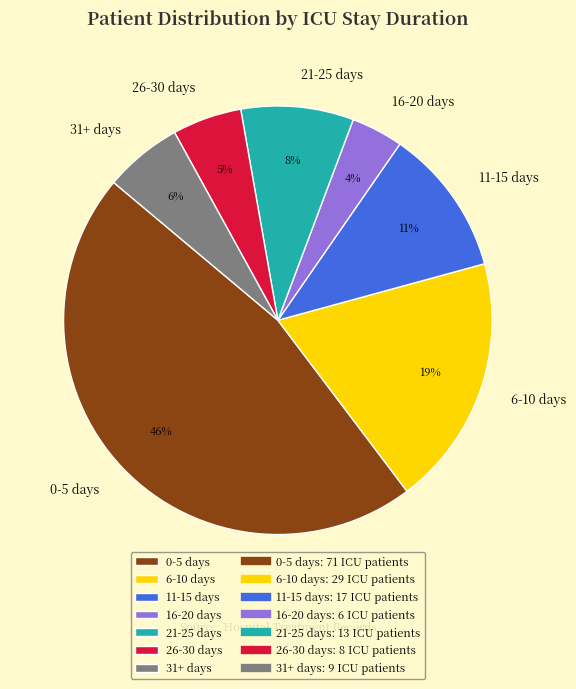

True or false: 21-25 days accounts for 3% of the total.

False